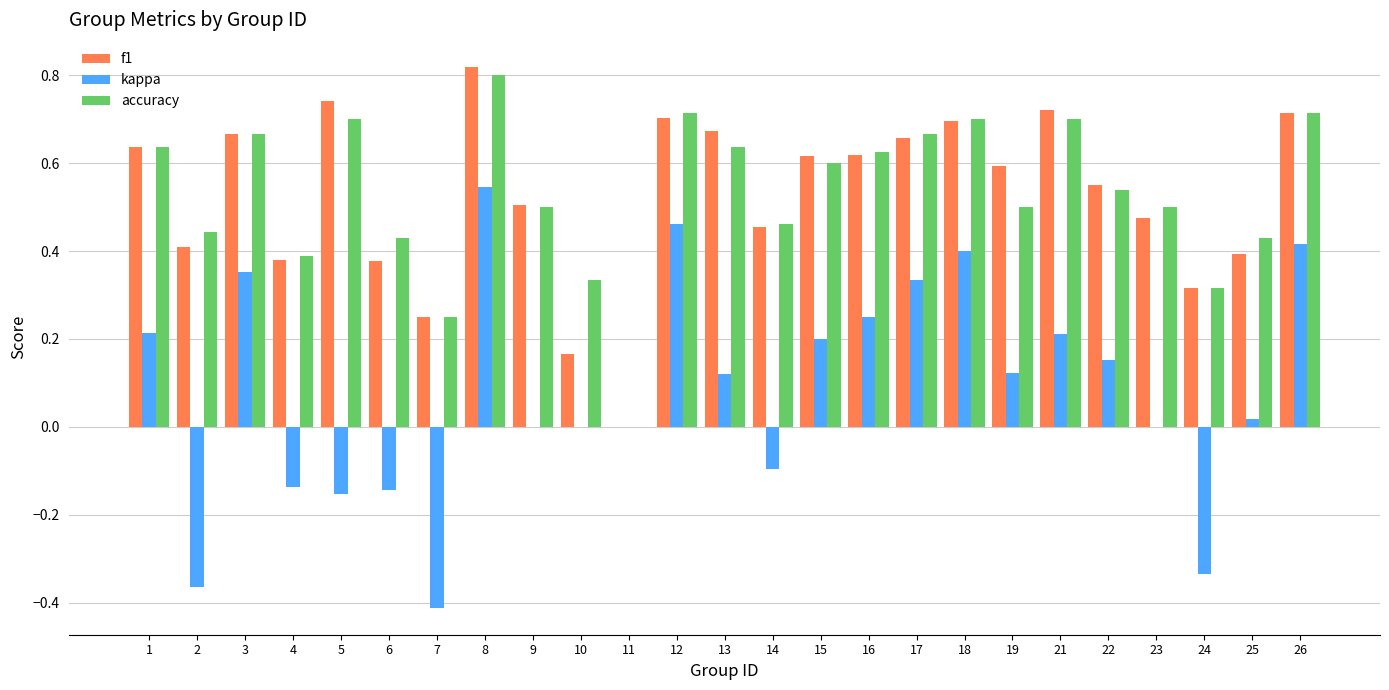

At which category is the sum across all series the highest?

8